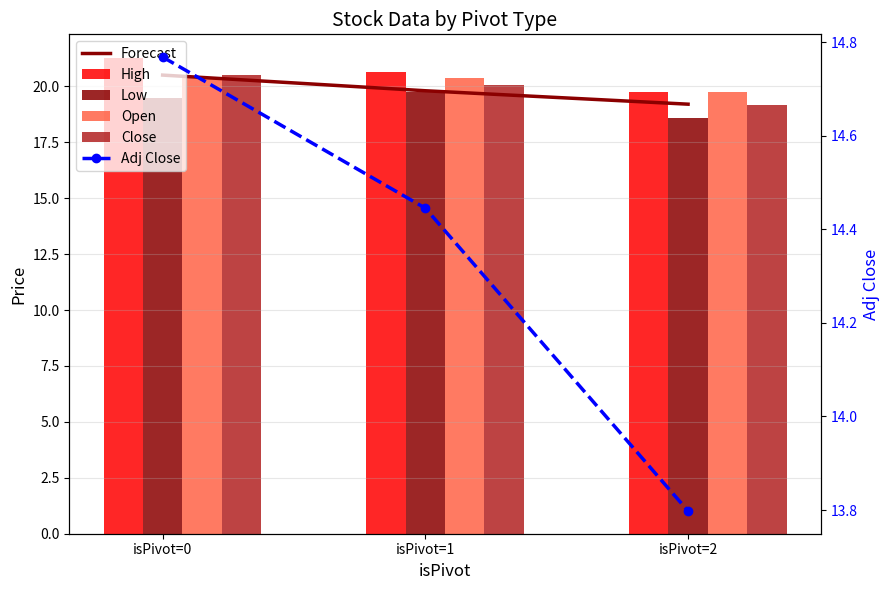

What is the minimum value for Open?

19.8